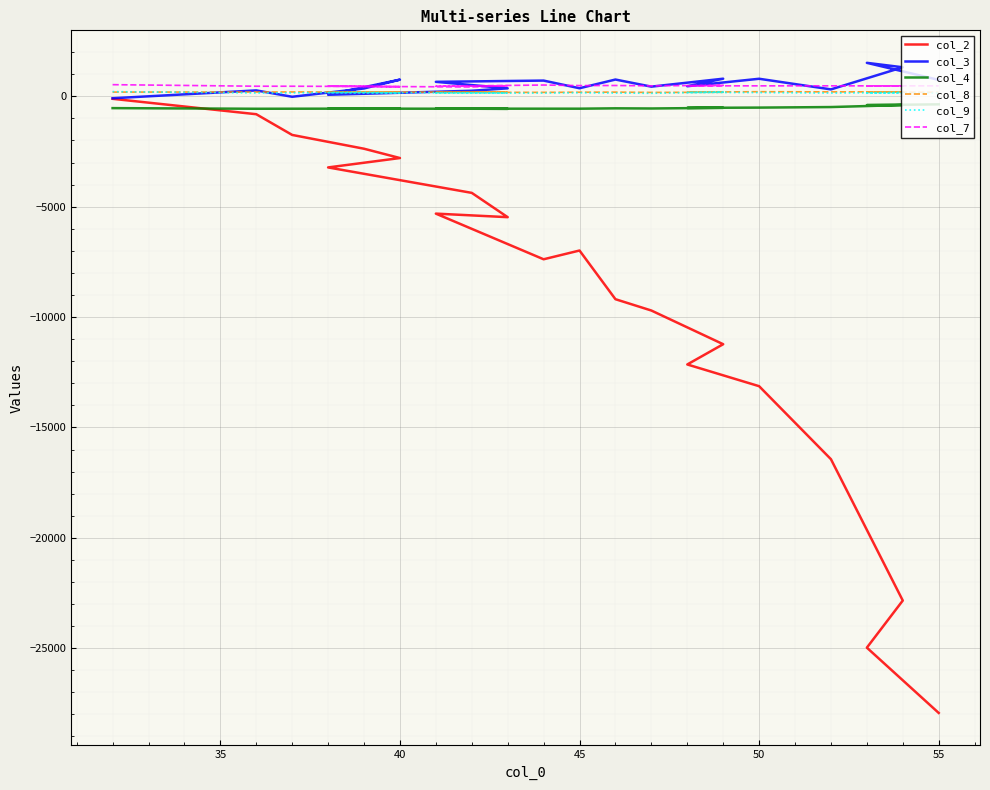

What are all the series names shown in the legend?

col_2, col_3, col_4, col_8, col_9, col_7